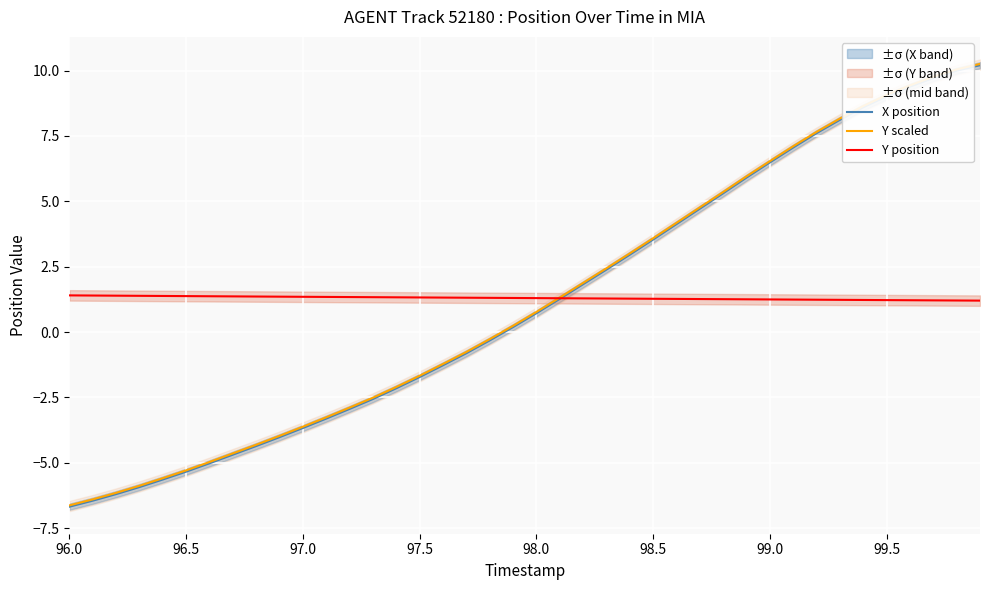

At how many categories does at least one series exceed 7?

9